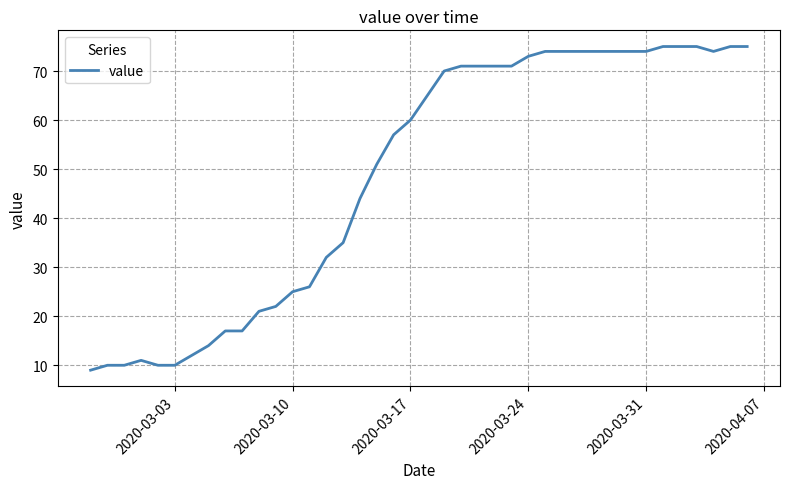

What is the maximum value shown in the chart?

75